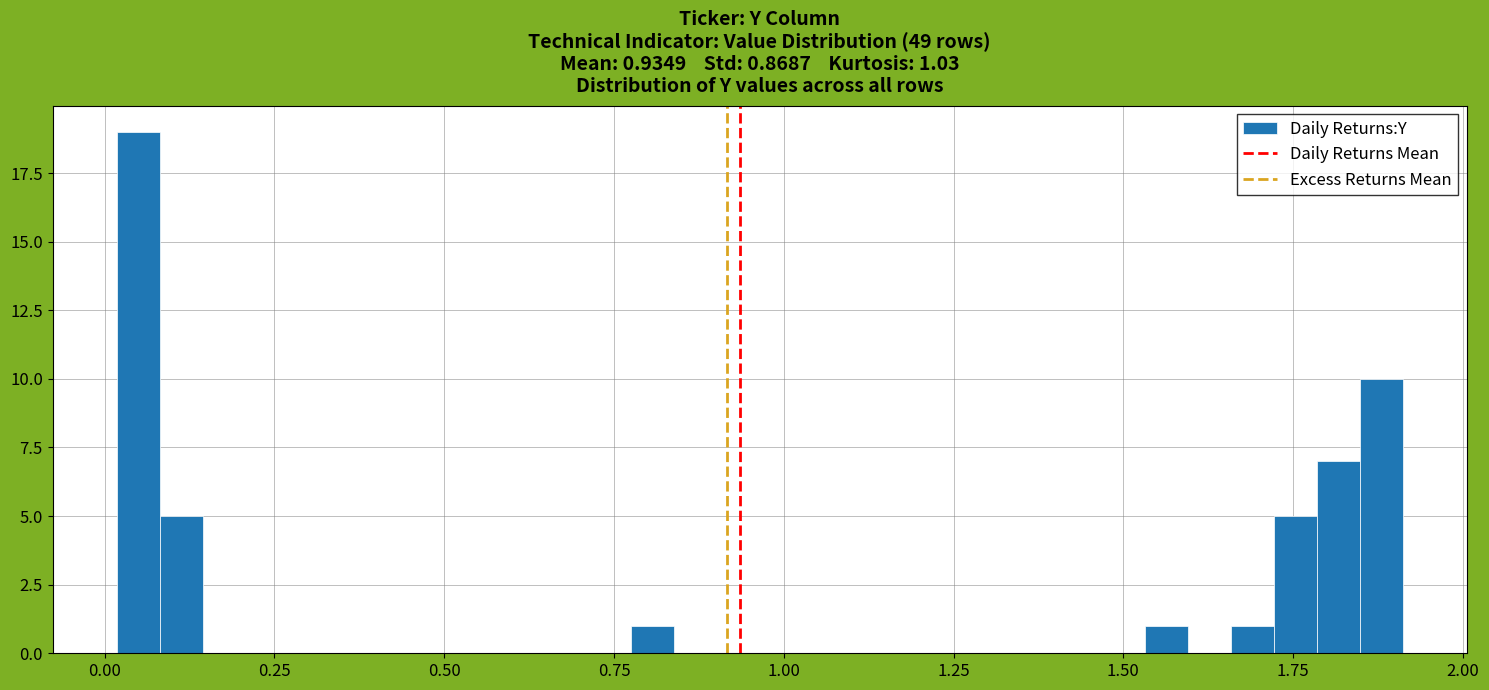

Around what value on the x-axis is the tallest bar? Give the approximate position of its centre, as read against the axis.

0.05